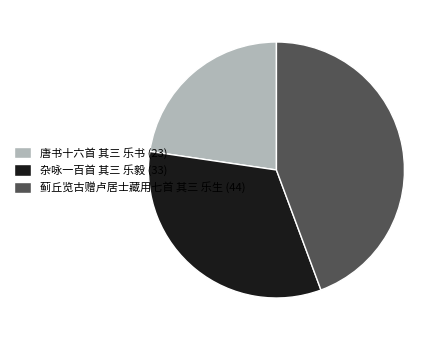

Between 唐书十六首 其三 乐书 and 杂咏一百首 其三 乐毅, which is larger?

杂咏一百首 其三 乐毅